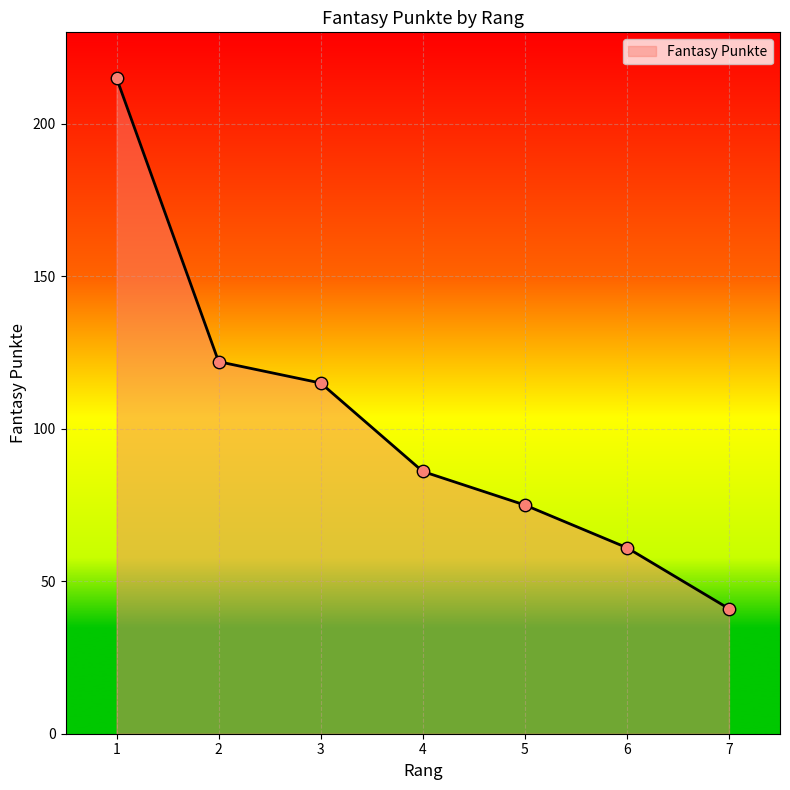

Approximately how many times larger is the value at 2 compared to 7?

3.0